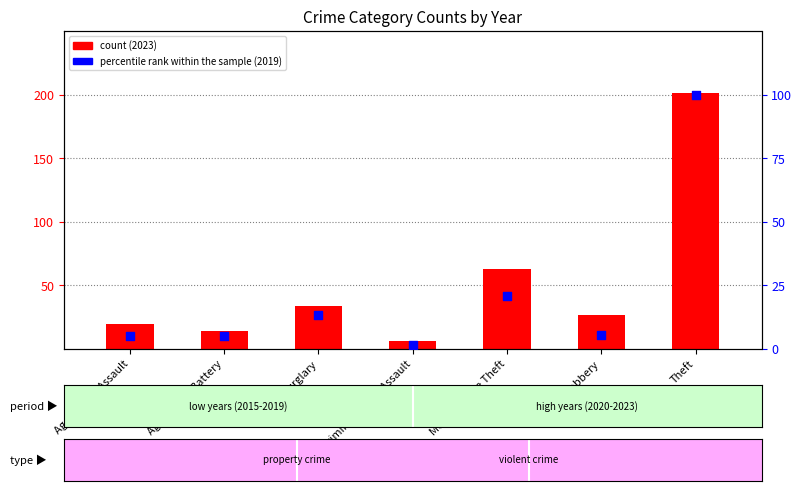

Which series has the largest Y range (max minus min)?

count